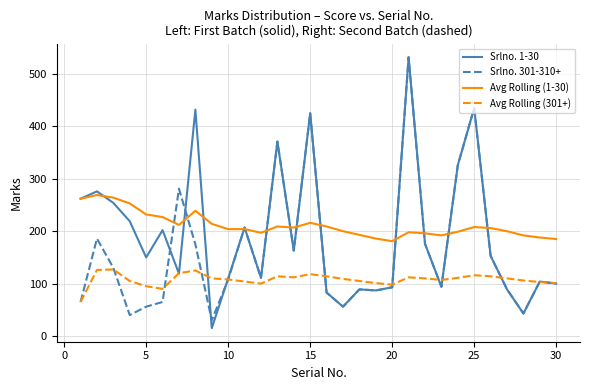

What is the highest value of the Avg Rolling (1-30) series?

269